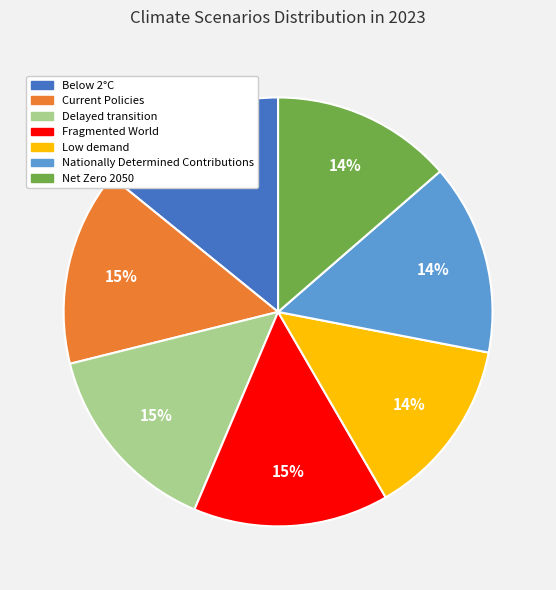

Is it true that Low demand is 14% of the pie?

True